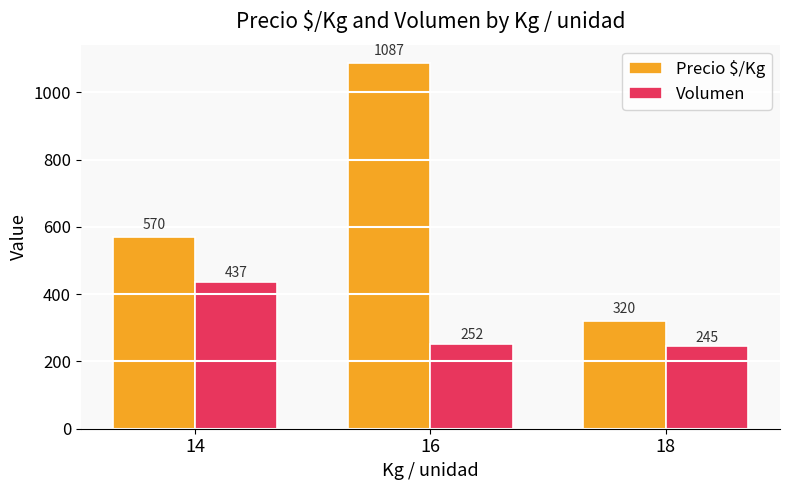

What is the sum of all Precio $/Kg values?

1977